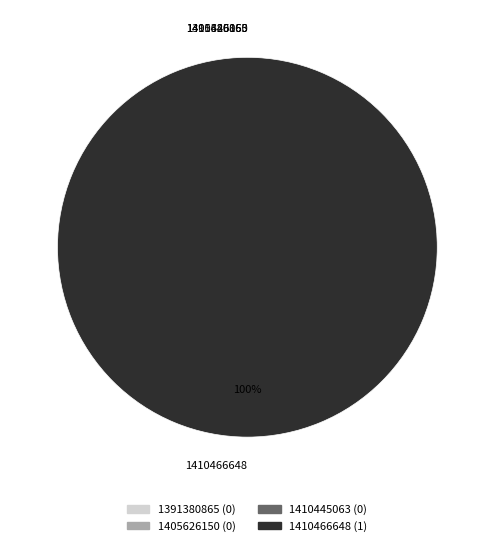

How many segments does this pie chart have?

4